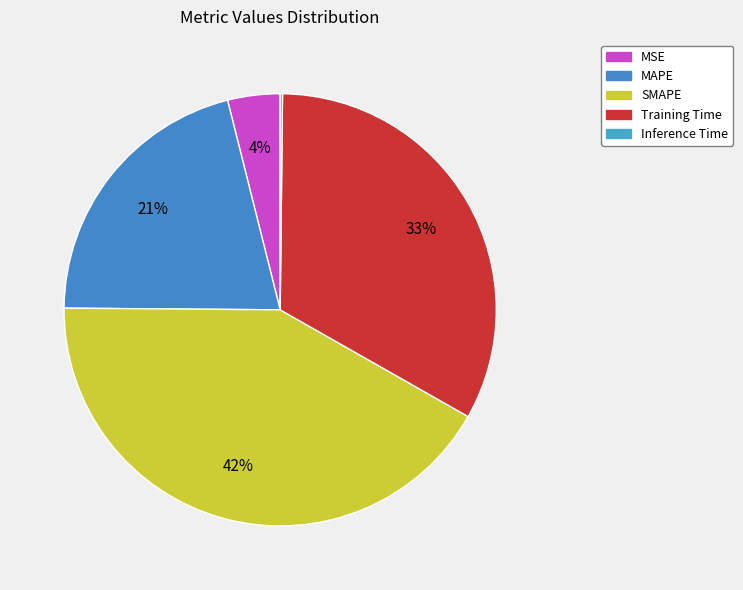

Which has a higher value, Training Time or MAPE?

Training Time